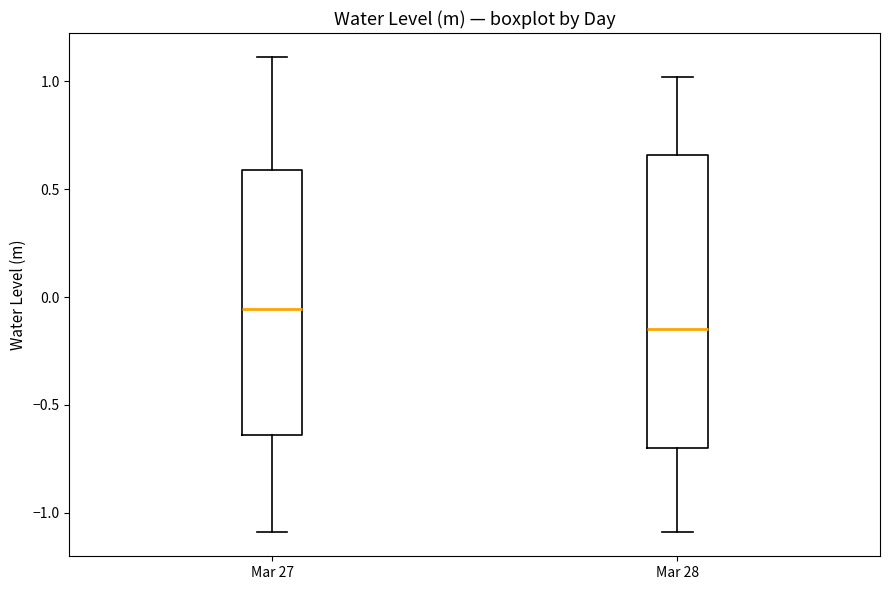

Where does the median line of the box for Mar 27 sit on the y-axis? The values are not printed on the chart, so give them approximately, as read against the axis.

-0.05